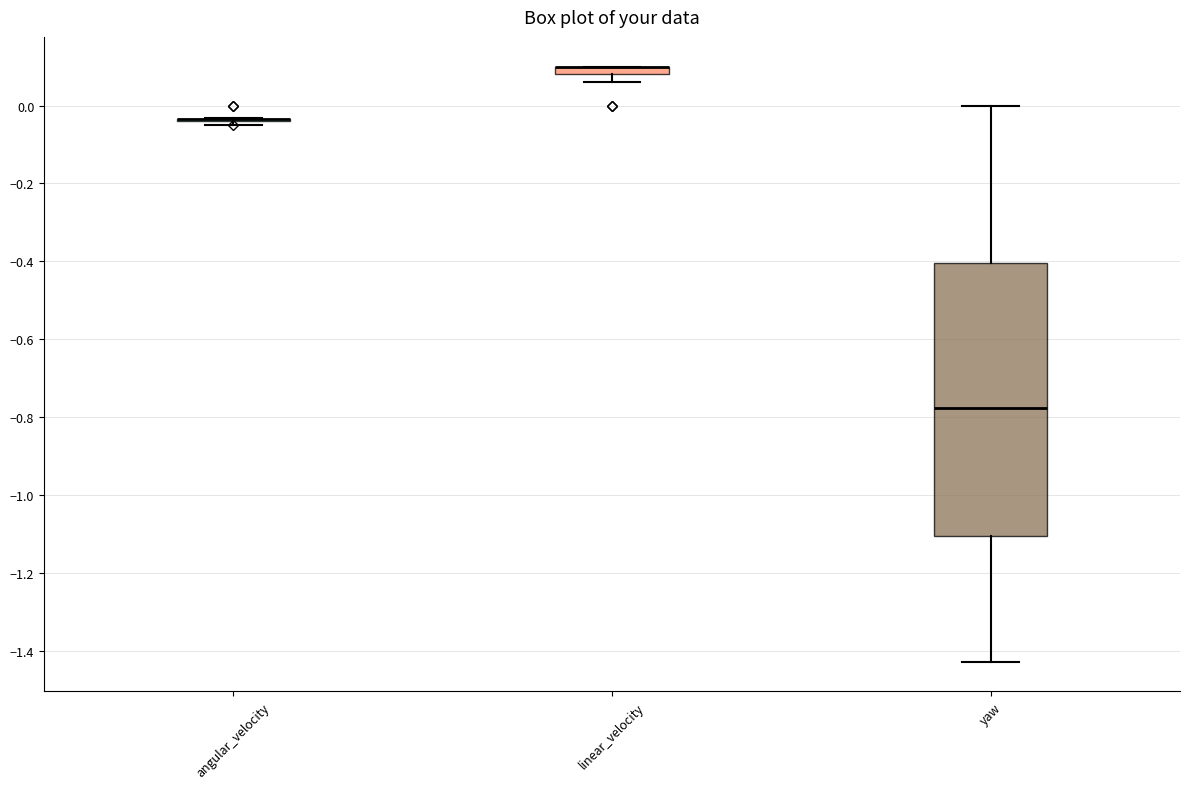

Where does the lower whisker of the box for linear_velocity end on the y-axis? The values are not printed on the chart, so give them approximately, as read against the axis.

0.06